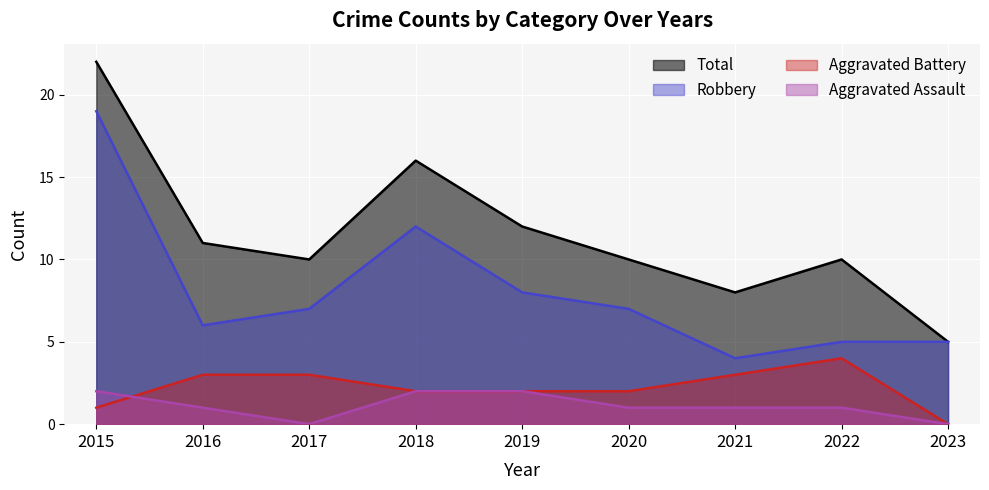

Reading right to left, transcribe all the data shown in this chart.

Aggravated Assault: 0	1	1	1	2	2	0	1	2
Aggravated Battery: 0	4	3	2	2	2	3	3	1
Robbery: 5	5	4	7	8	12	7	6	19
Total: 5	10	8	10	12	16	10	11	22